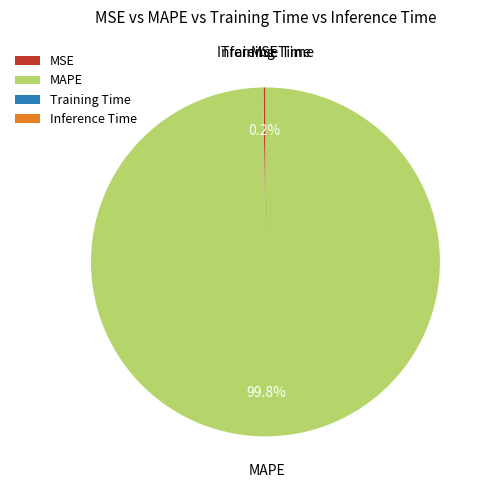

Is there a majority slice in this chart?

Yes